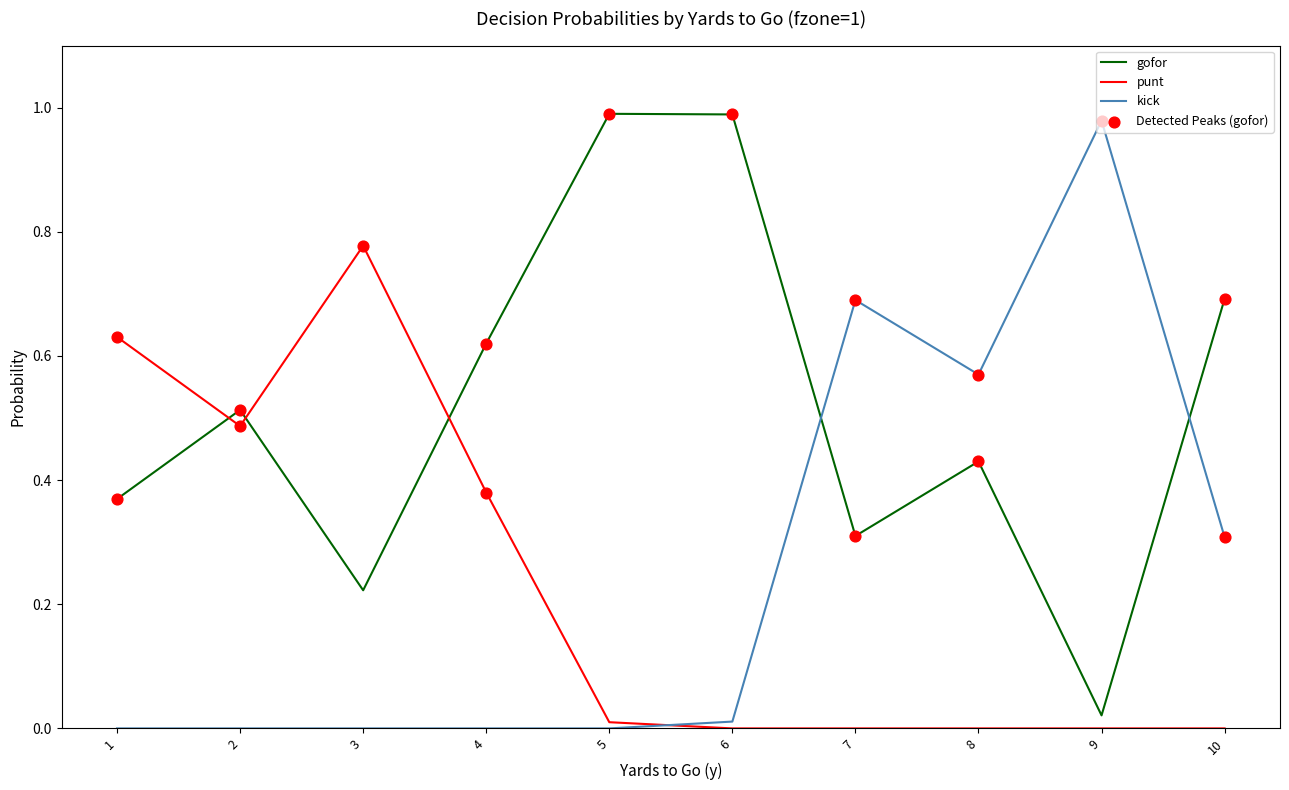

What is the spread (max minus min) of values at 7?

0.7